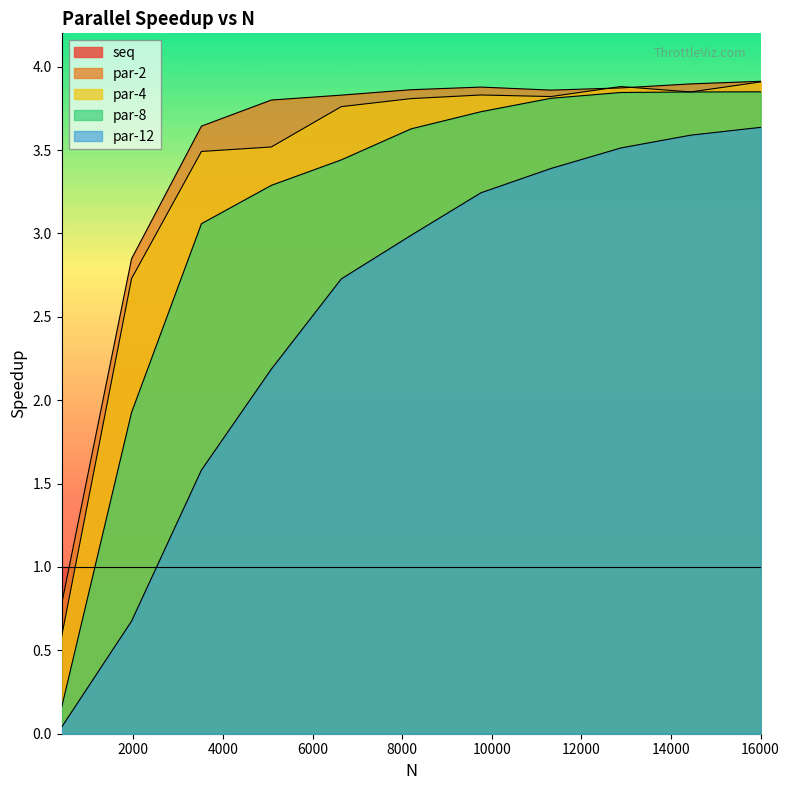

How many data points in par-8 are above 3?

9